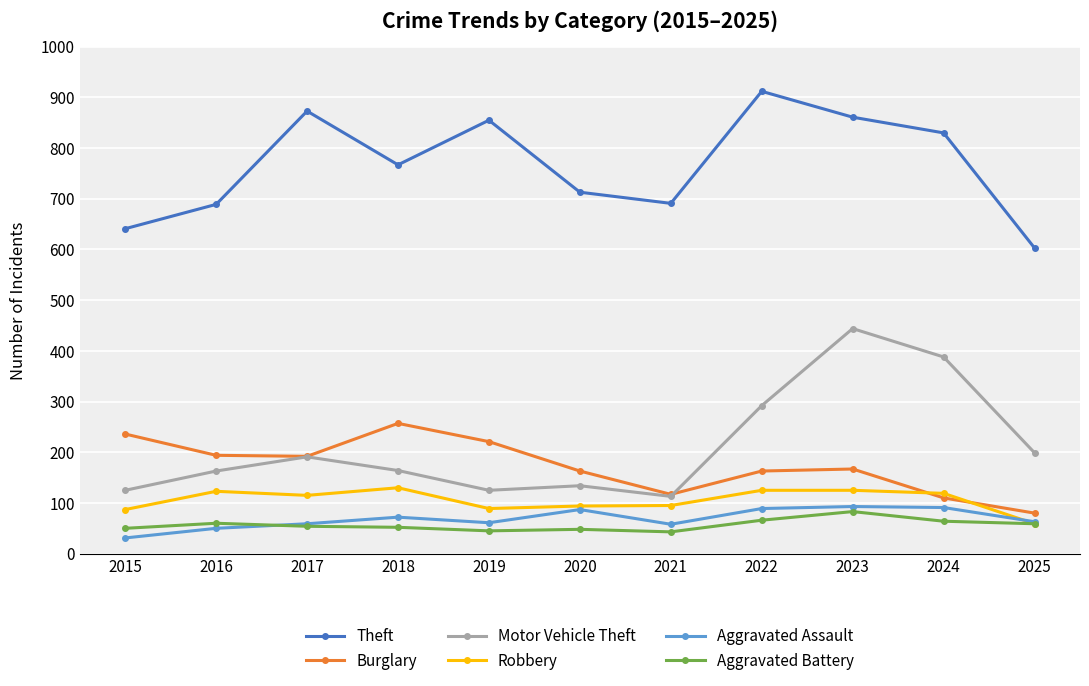

What is the difference between the second highest and second lowest values in the Burglary series?

126